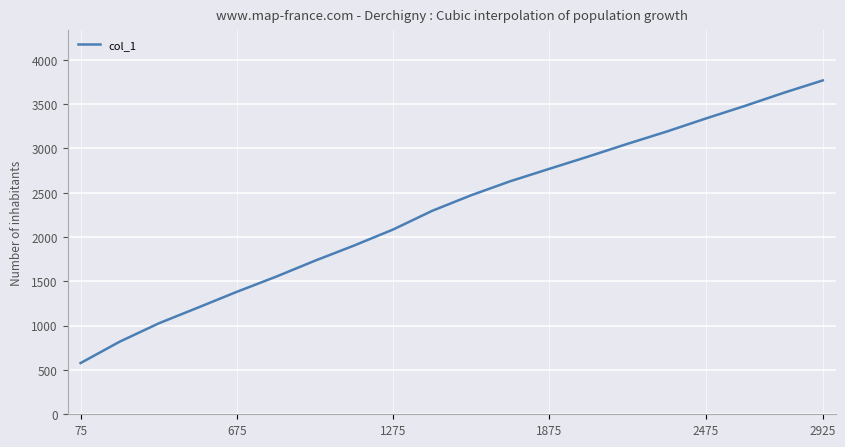

What is the greatest value displayed?

3768